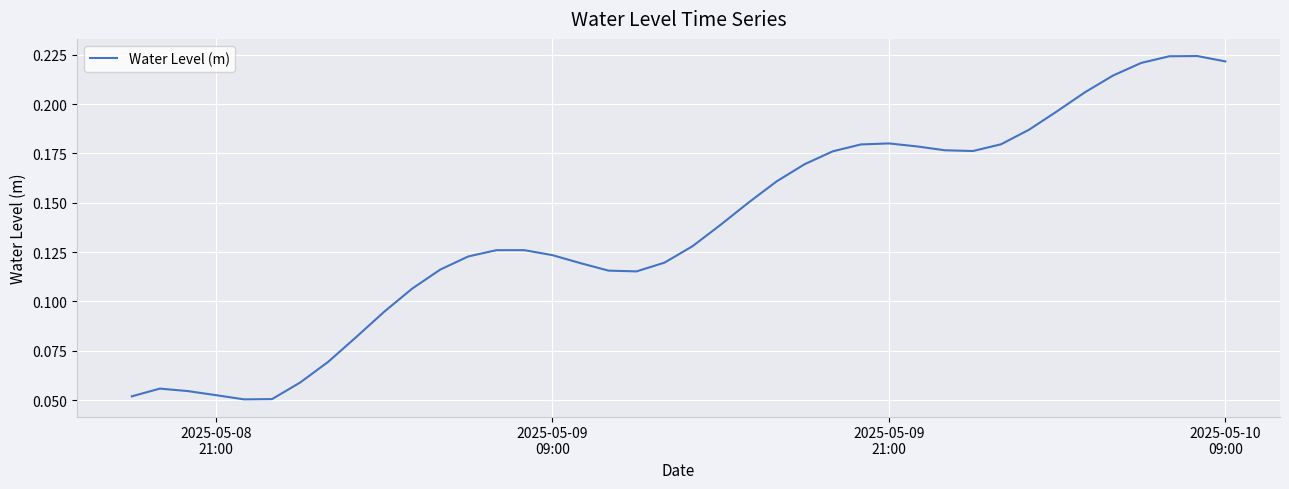

What is the smallest value displayed?

0.1